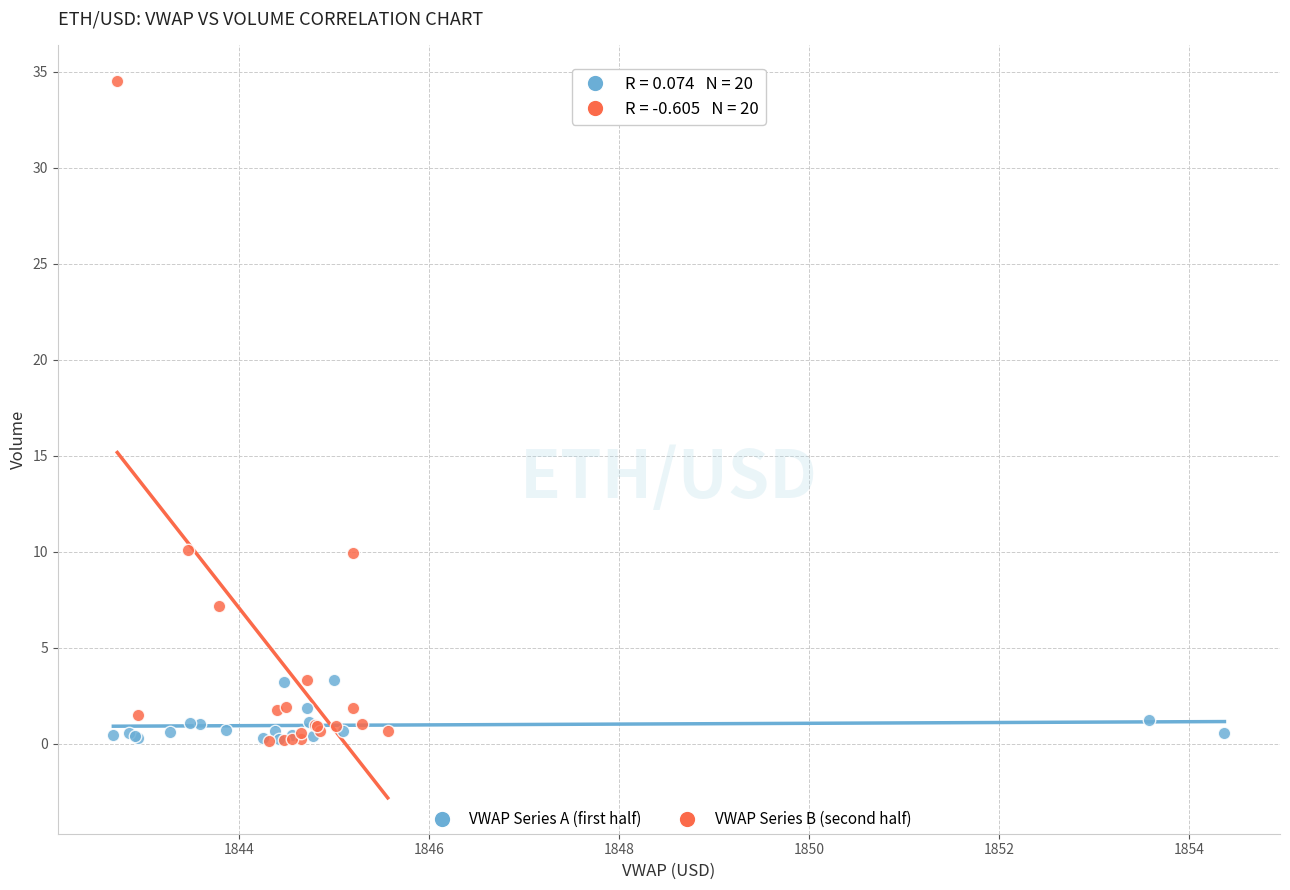

Which series has the widest spread of Y values?

VWAP Series B (second half)